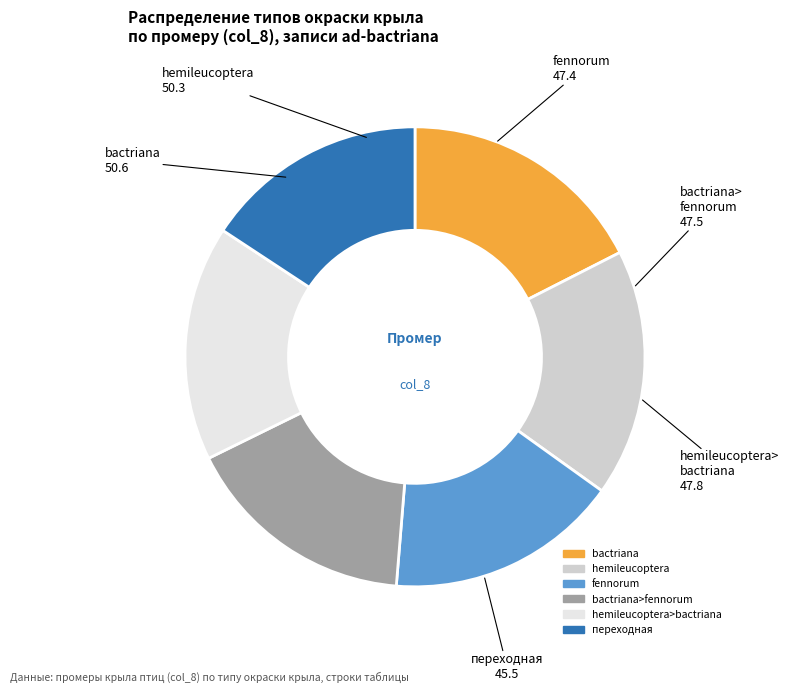

Does any single category account for the majority?

No